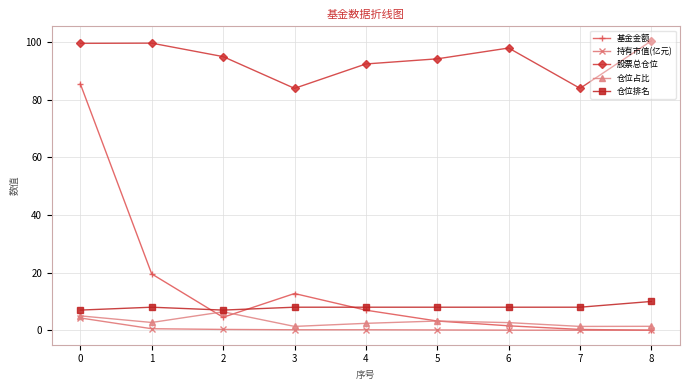

Between 3 and 7, which series saw the biggest shift?

基金金额